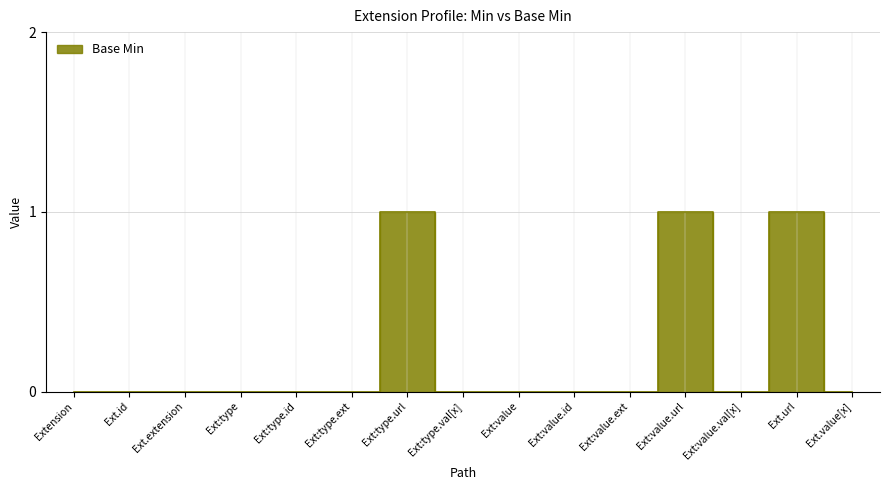

What is the sum of all values?

3